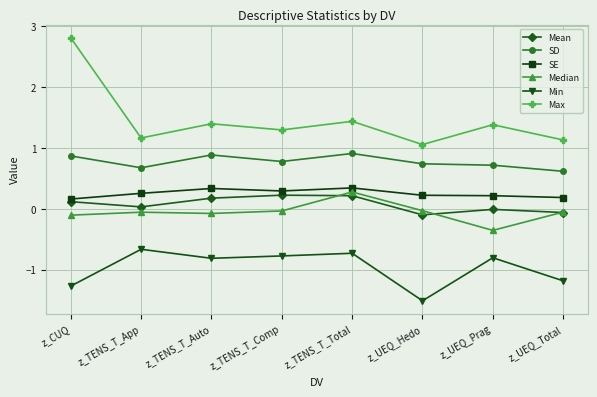

What position from the left is z_TENS_T_Auto?

3